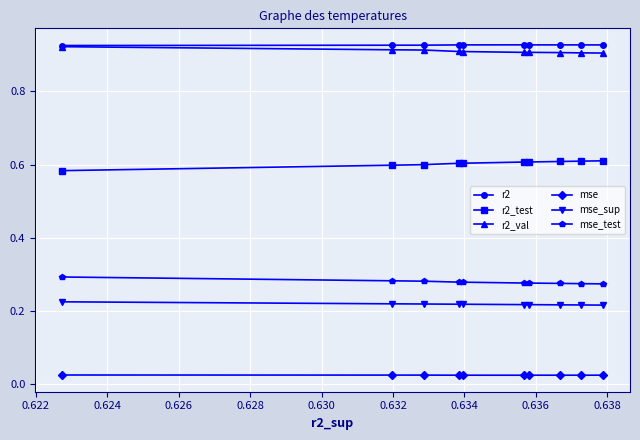

How many r2 values are between 0 and 1?

10